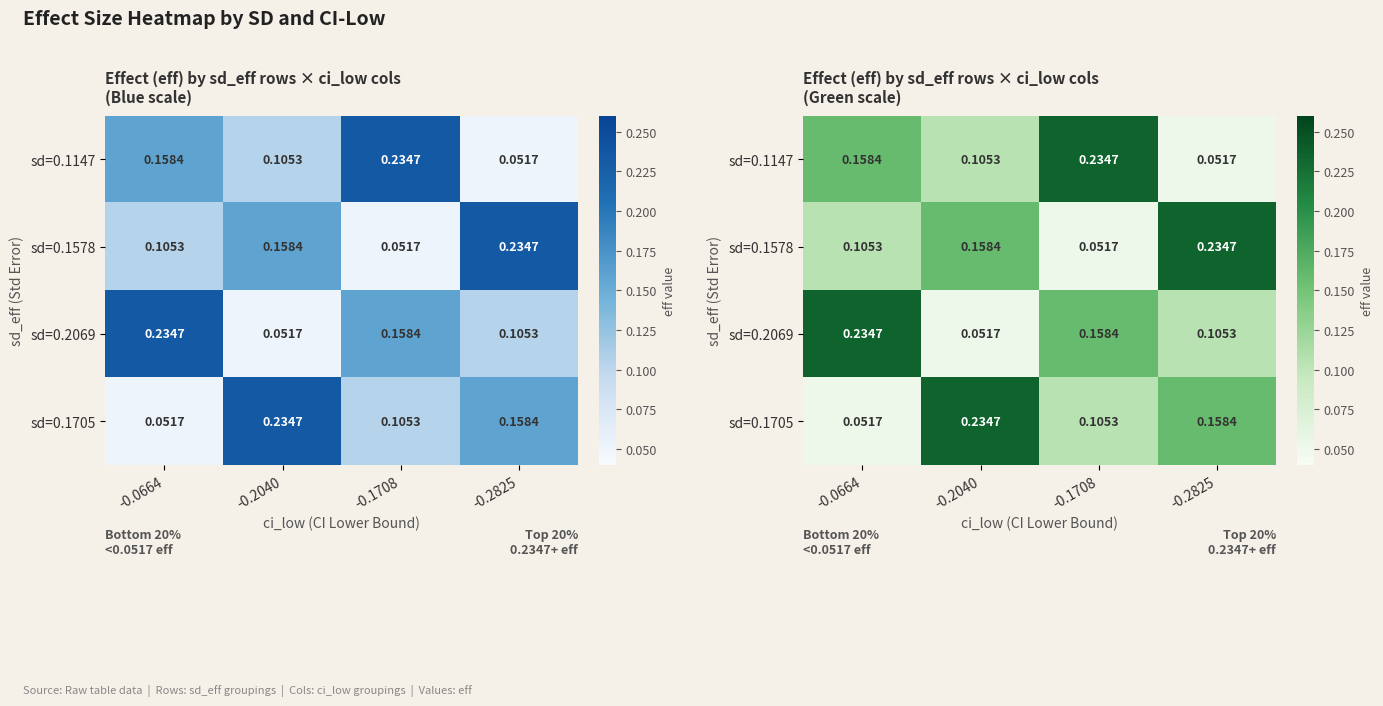

True or false: sd=0.1578 has a value of 0.0 at -0.1708.

False